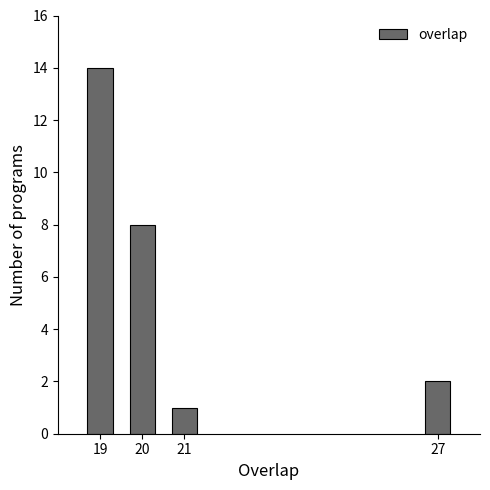

Reading right to left, list all the values displayed in this chart.

27=2	21=1	20=8	19=14